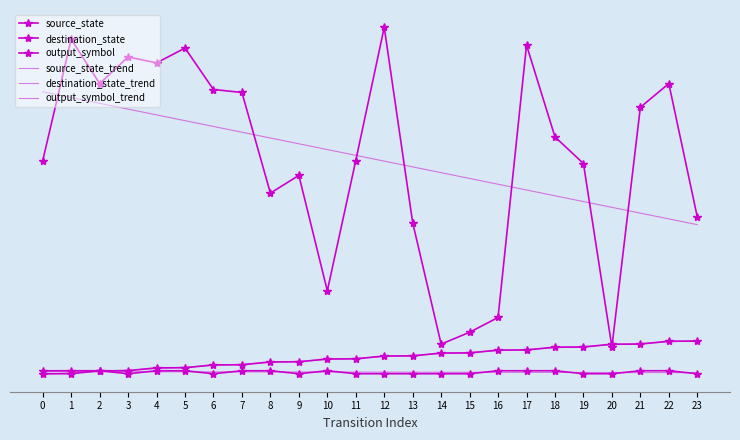

True or false: source_state_trend has a value of 0.2 at 2.

False